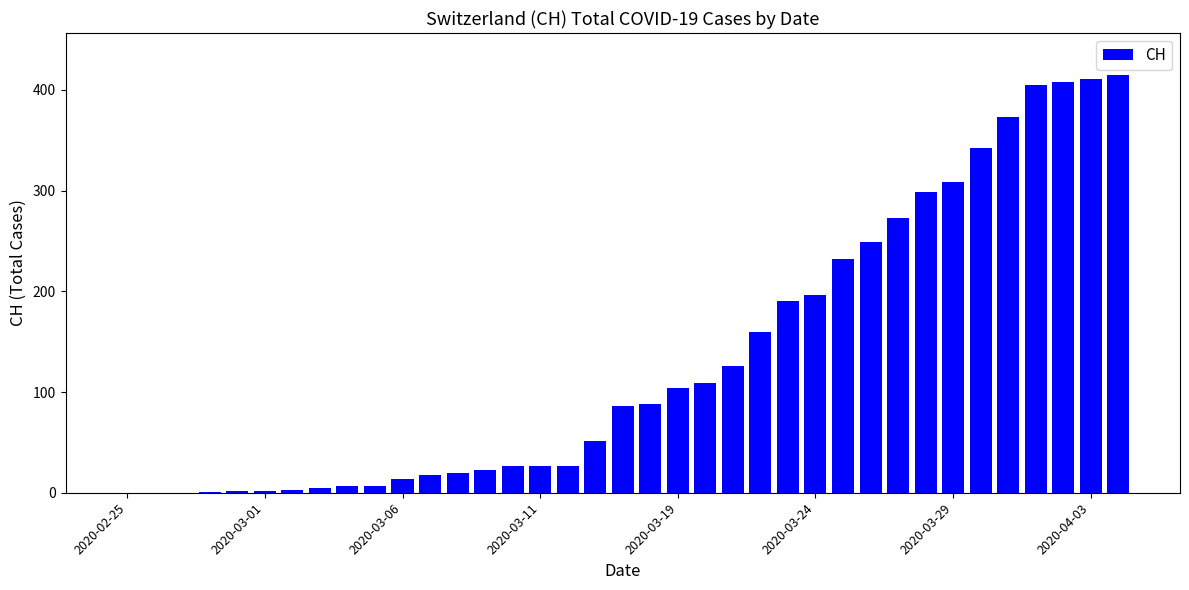

What is the sum of all values?

5009